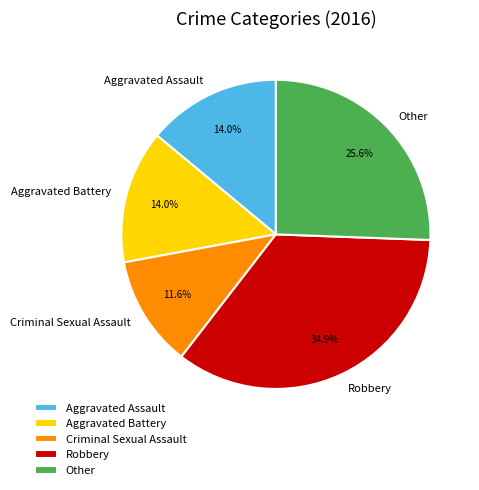

What is the smallest slice in the pie chart?

Criminal Sexual Assault